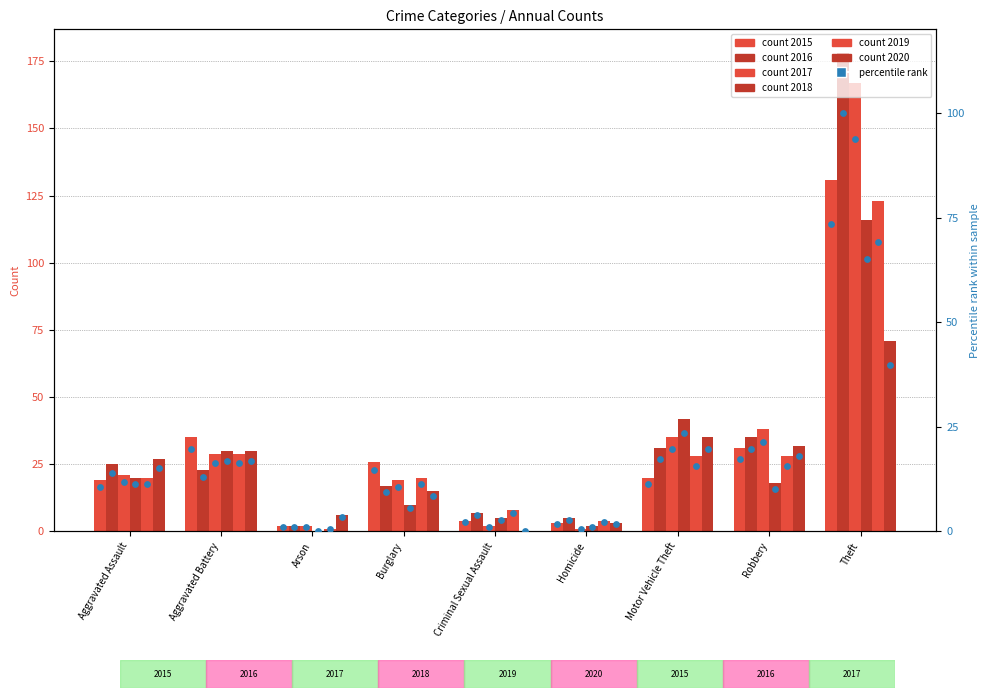

What is the change in value from Aggravated Battery to Criminal Sexual Assault?

-17.4